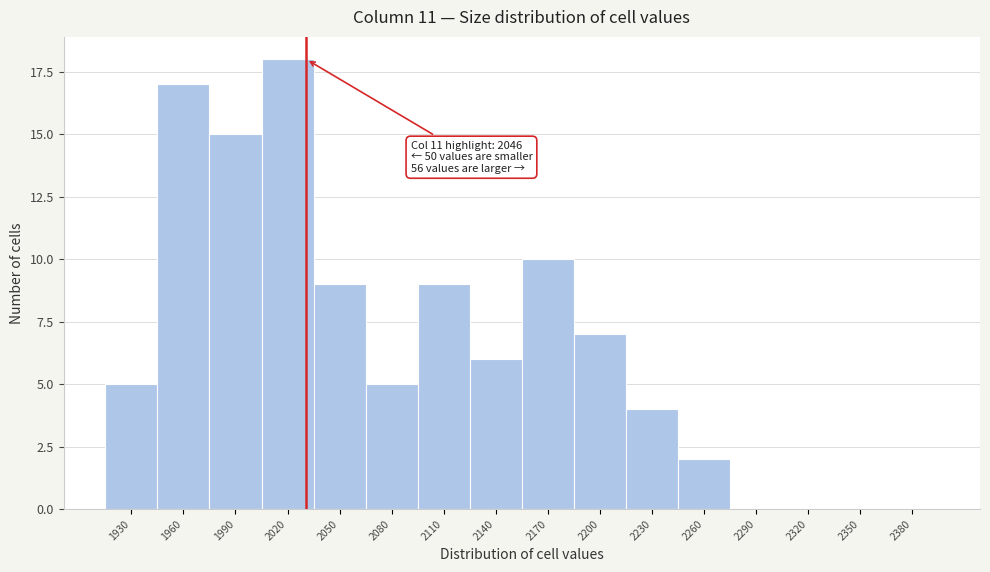

Reading left to right, extract all data points from this chart.

1930=5	1960=17	1990=15	2020=18	2050=9	2080=5	2110=9	2140=6	2170=10	2200=7	2230=4	2260=2	2290=0	2320=0	2350=0	2380=0